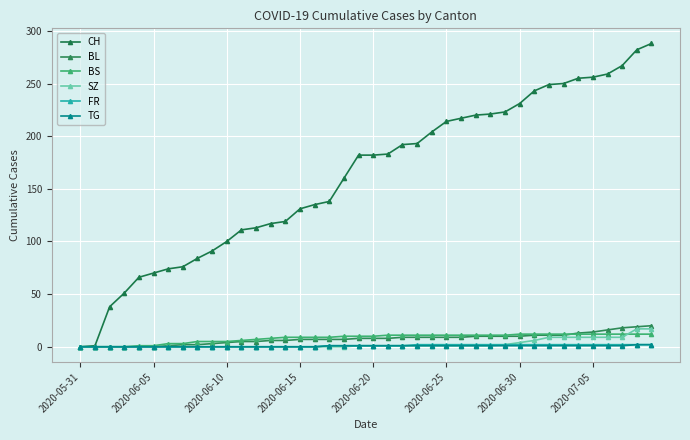

Does the chart have visible grid lines?

Yes